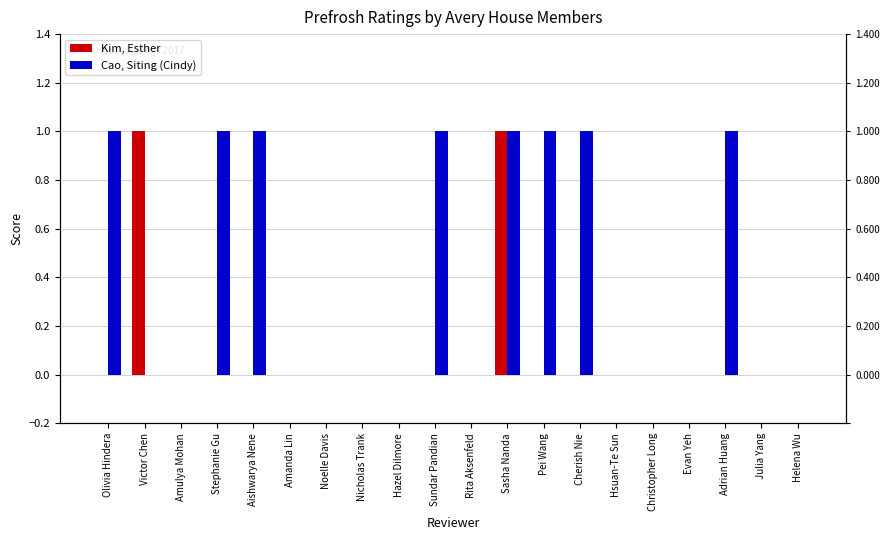

Which series has the widest spread of values?

Kim, Esther